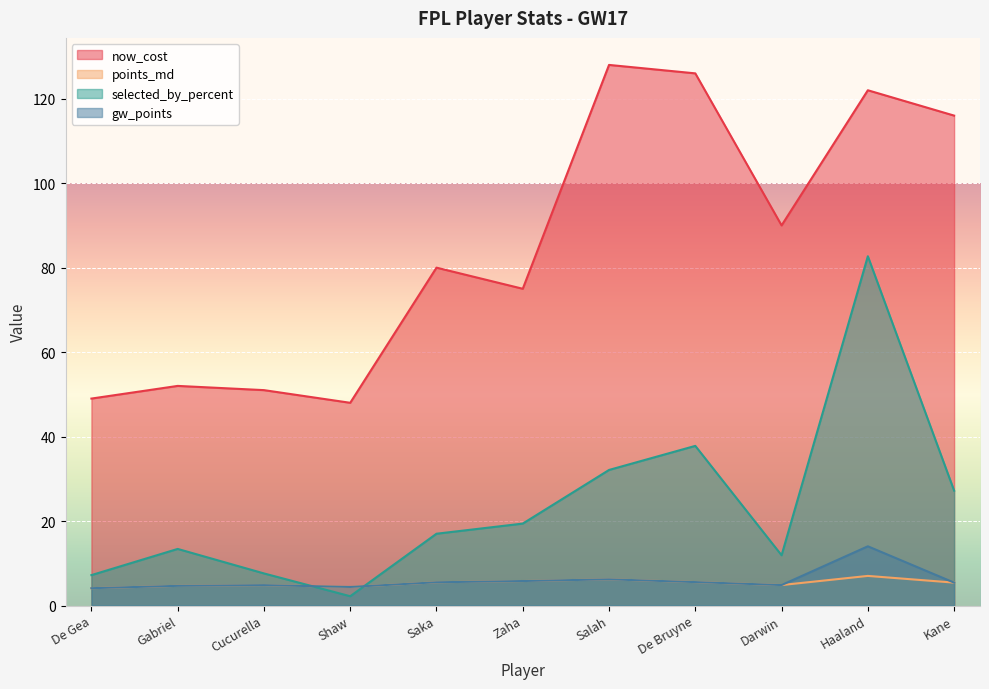

In points_md, how many points are lower than both neighbors (excluding endpoints)?

2